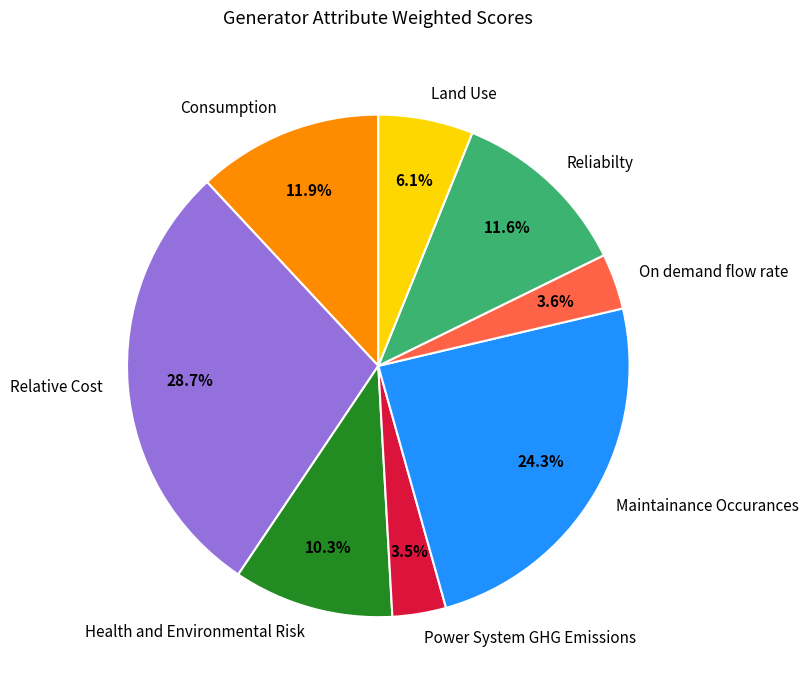

Which slice is the largest?

Relative Cost